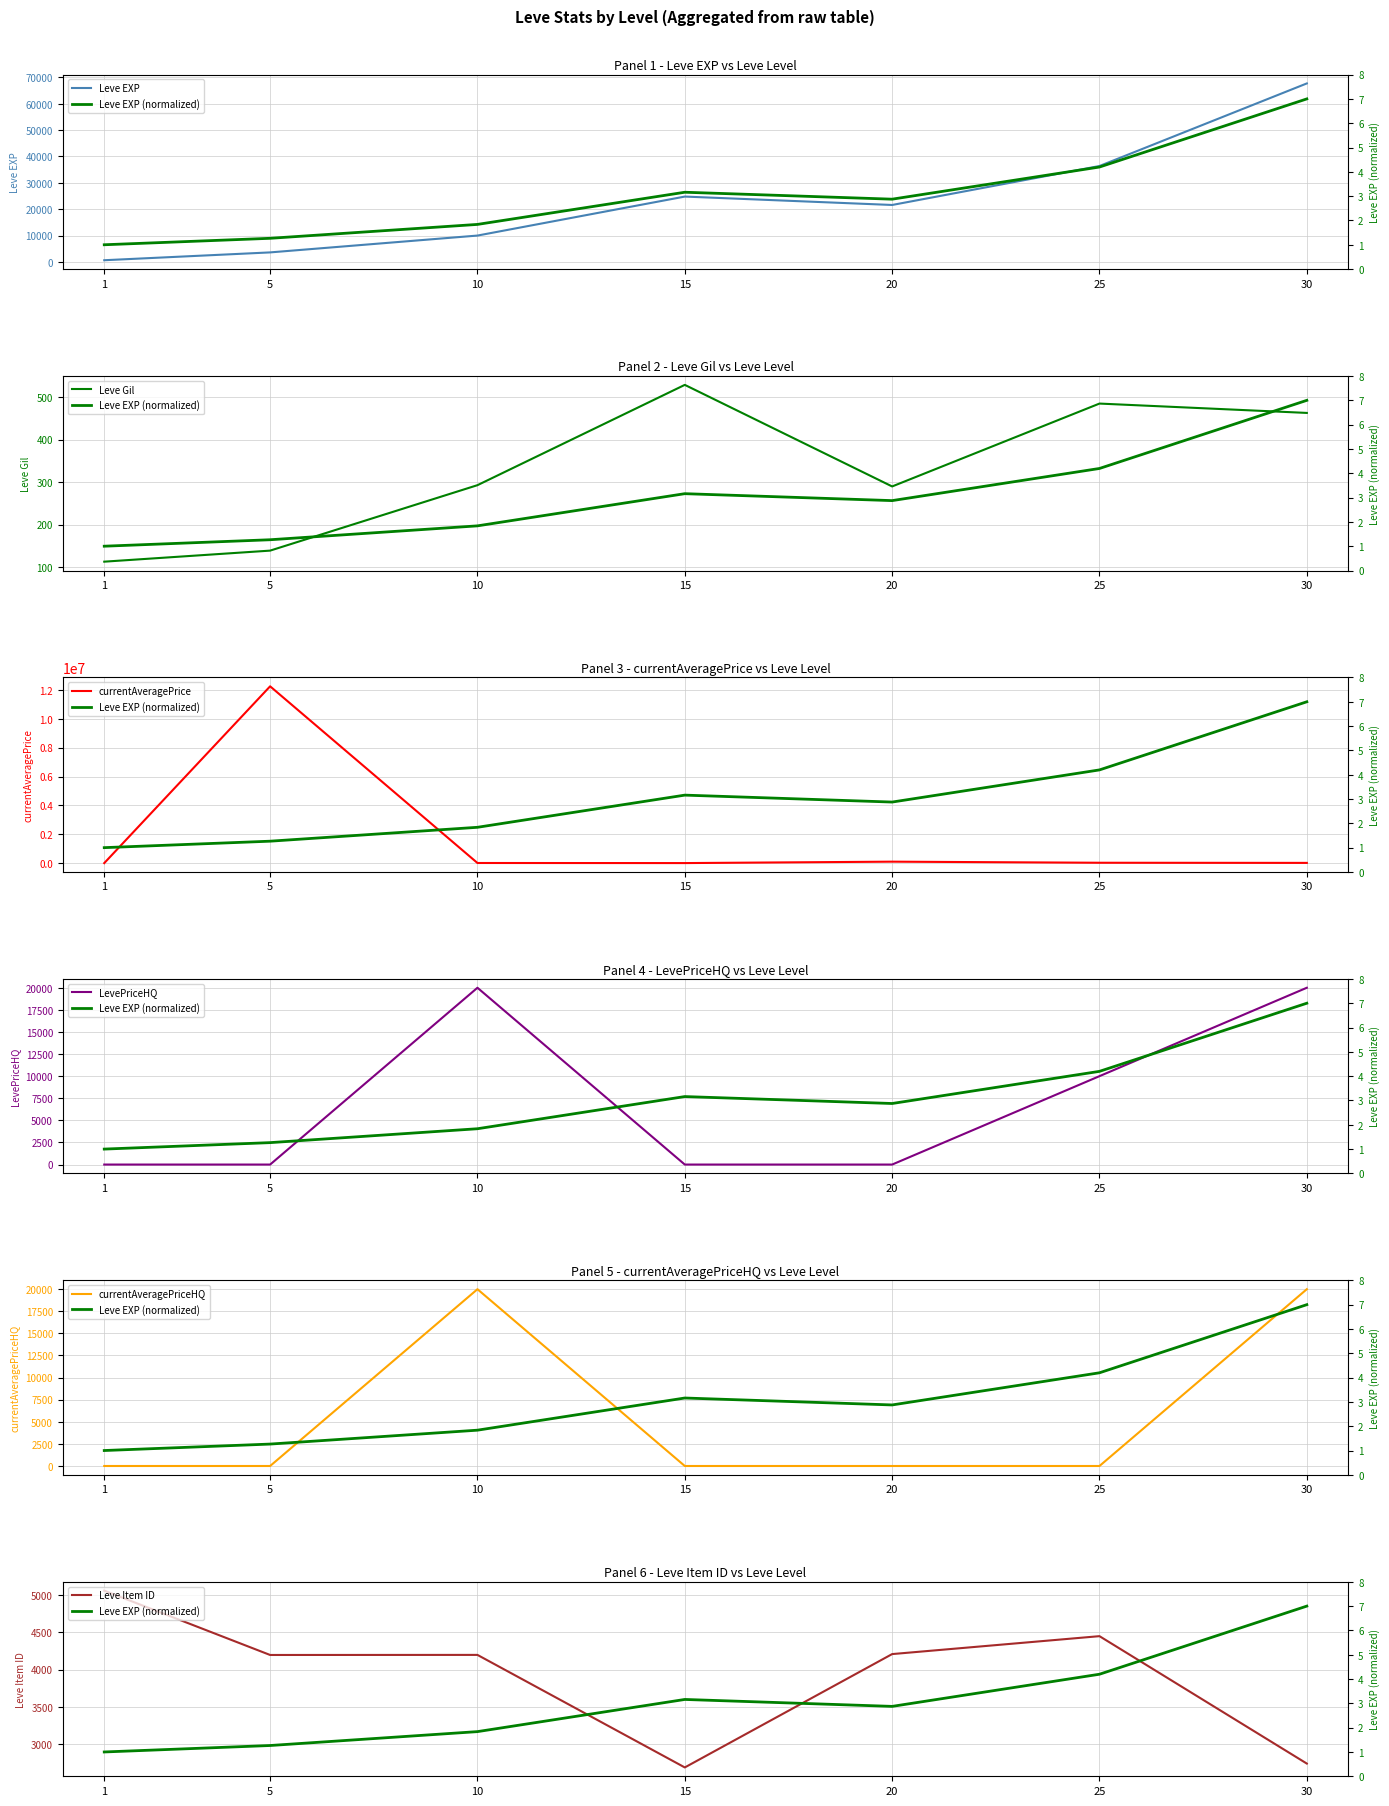

Is this an area chart (filled region under the line)?

No